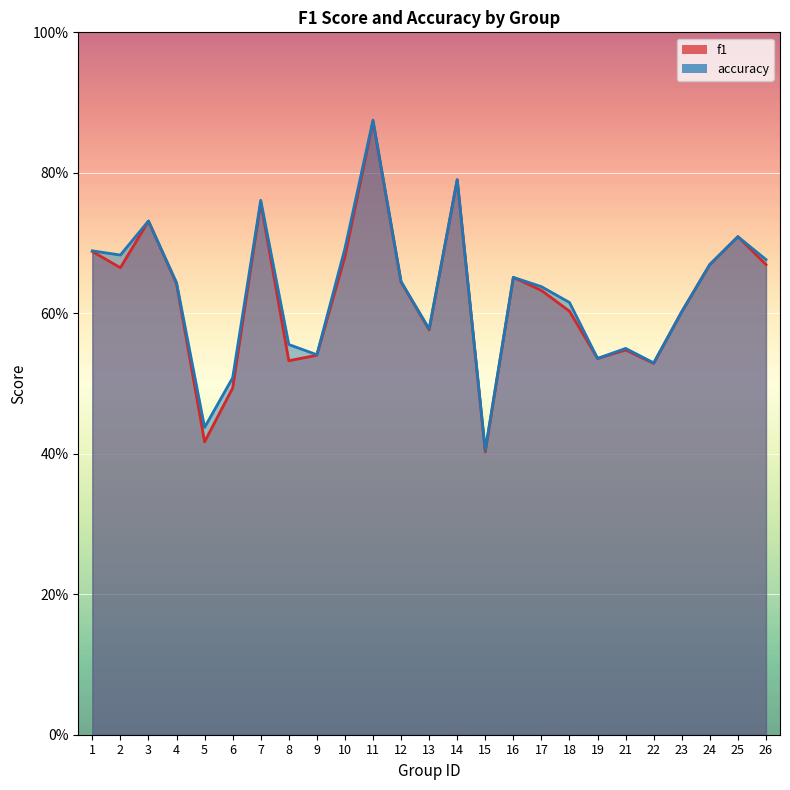

After their last crossing, which series has the higher values: accuracy or f1?

accuracy